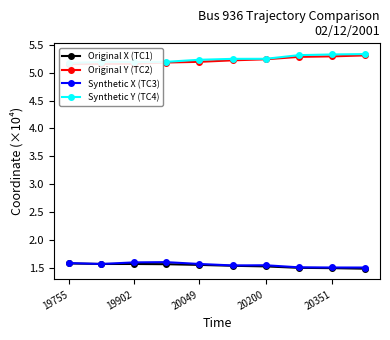

Reading left to right, transcribe all the data shown in this chart.

Original X (TC1): 1.6	1.6	1.6	1.6	1.5	1.5	1.5	1.5	1.5	1.5
Original Y (TC2): 5.2	5.2	5.2	5.2	5.2	5.2	5.2	5.3	5.3	5.3
Synthetic X (TC3): 1.6	1.6	1.6	1.6	1.6	1.5	1.5	1.5	1.5	1.5
Synthetic Y (TC4): 5.2	5.2	5.2	5.2	5.2	5.2	5.2	5.3	5.3	5.3